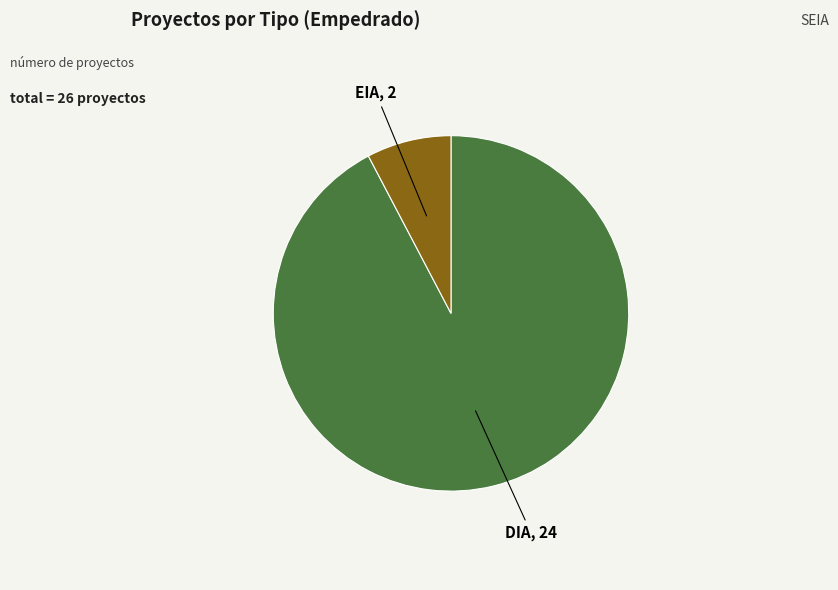

Do DIA and EIA together represent more than half of the pie?

Yes